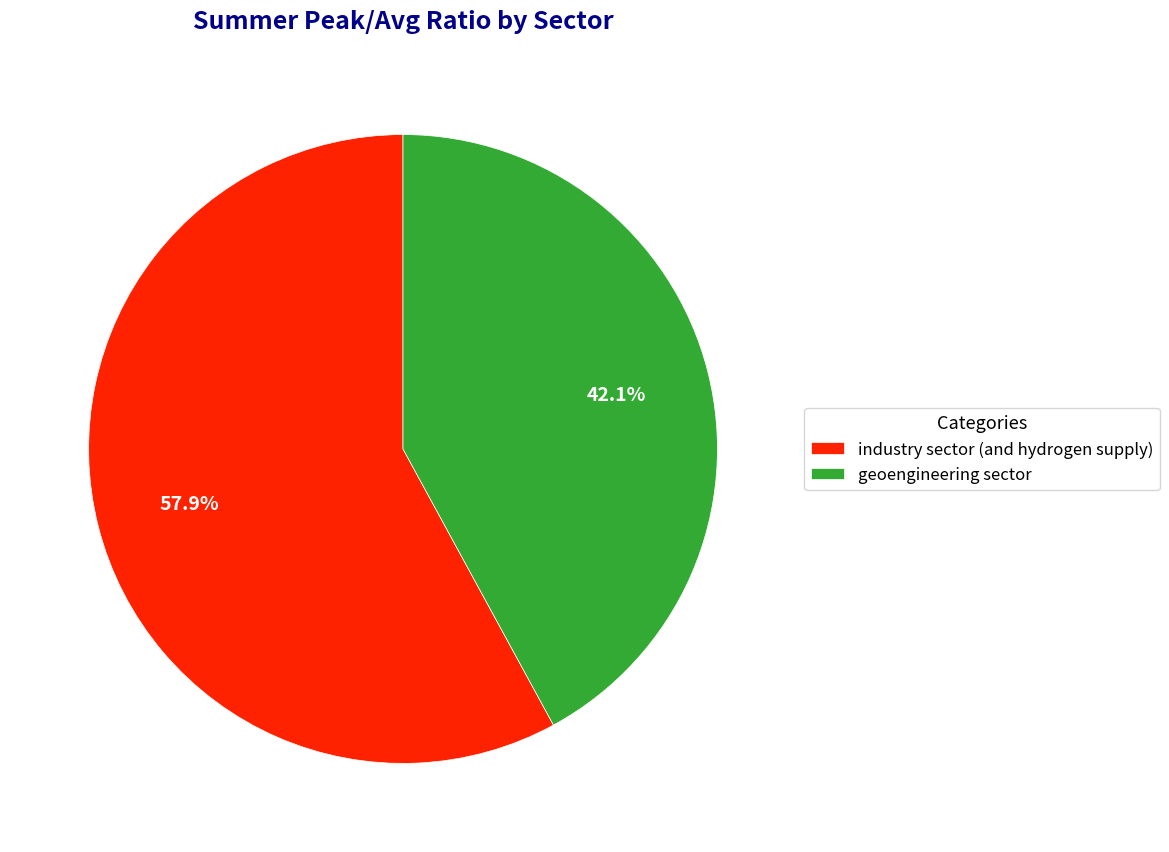

Between industry sector (and hydrogen supply) and geoengineering sector, which is larger?

industry sector (and hydrogen supply)